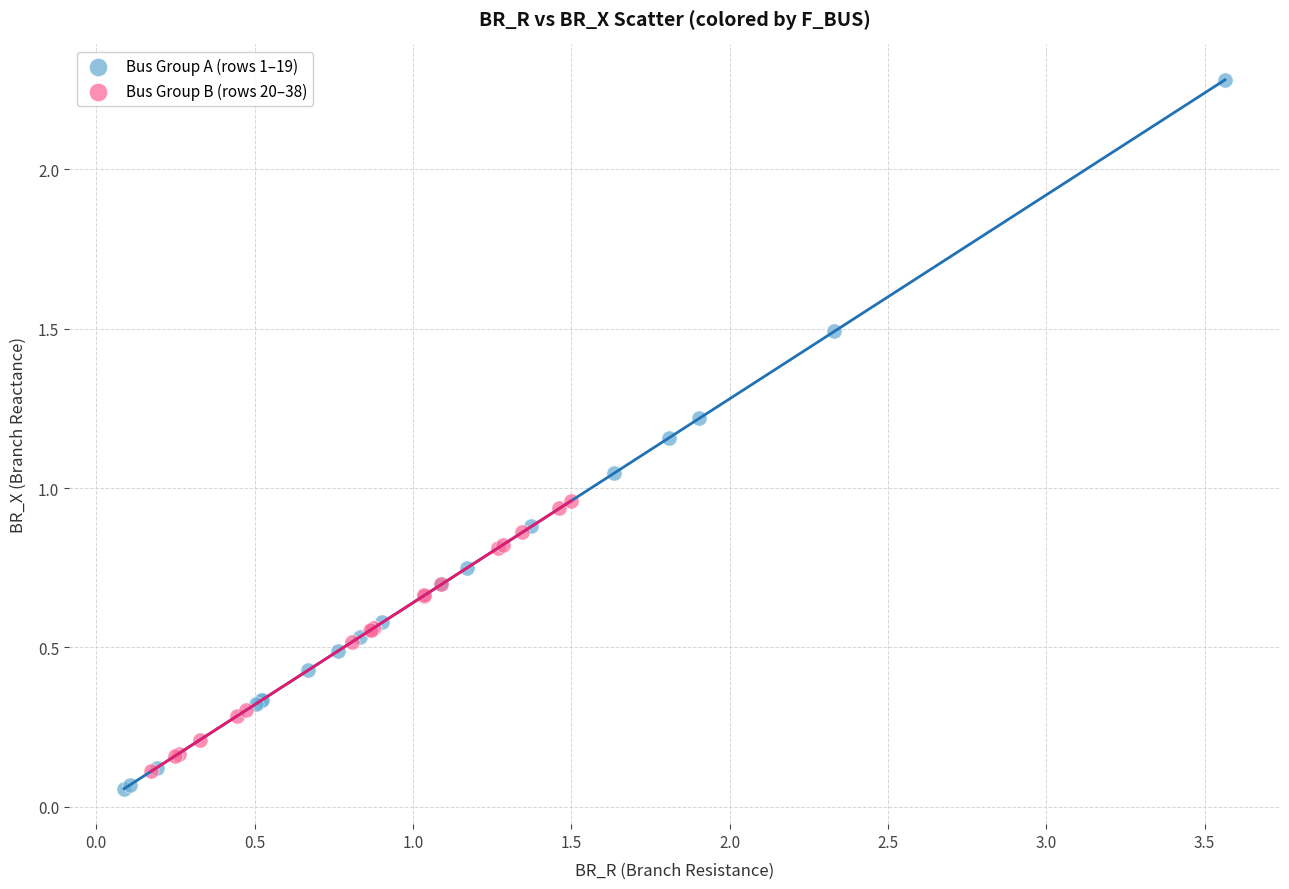

What are all the series names shown in the legend?

Bus Group A (rows 1–19), Bus Group B (rows 20–38)